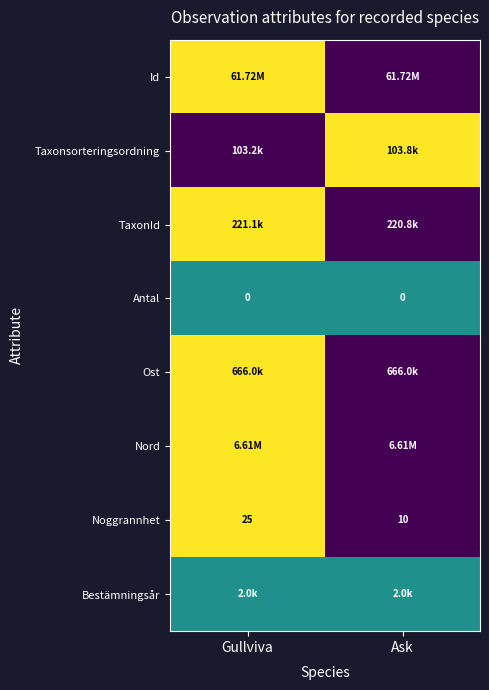

Is the value of Antal at Ask greater than the value of Noggrannhet at Ask?

No